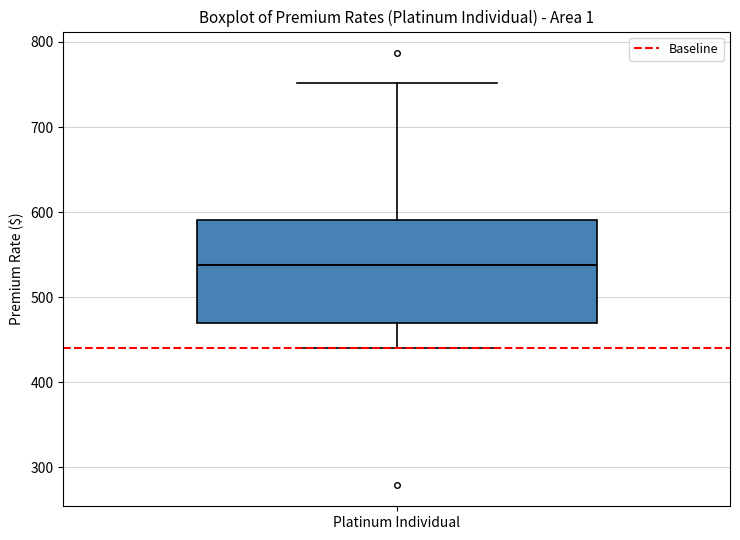

Transcribe this box plot: give where the median line is, the range the box spans, and where the two whiskers end, as read against the y-axis. The values are not printed on the chart, so give them approximately, as read against the axis.

median 540, box 470 to 590, whiskers 440 to 750